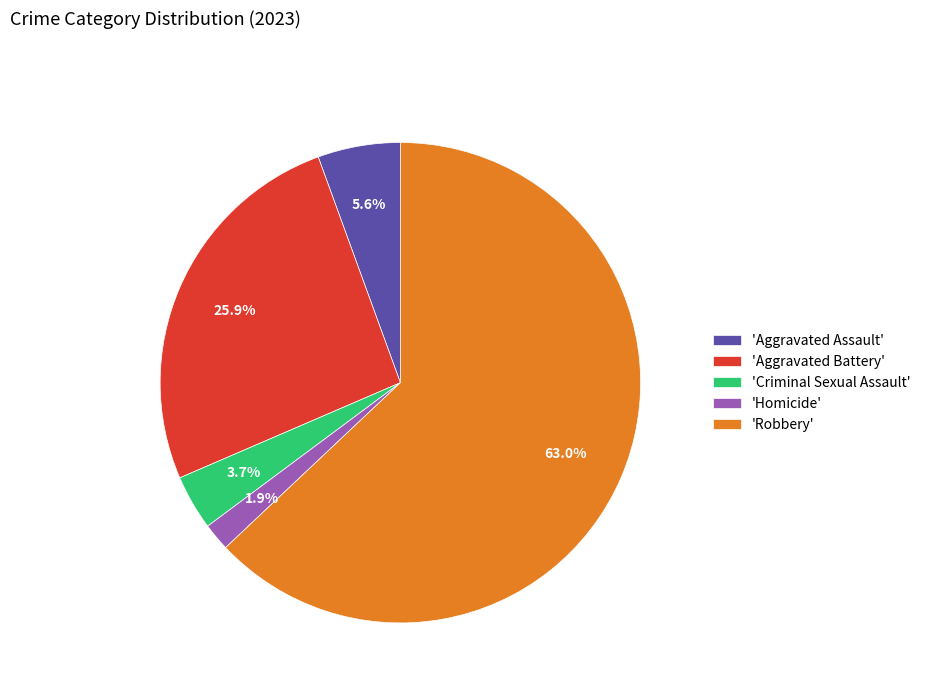

To the nearest percent, what is the average slice percentage?

20%